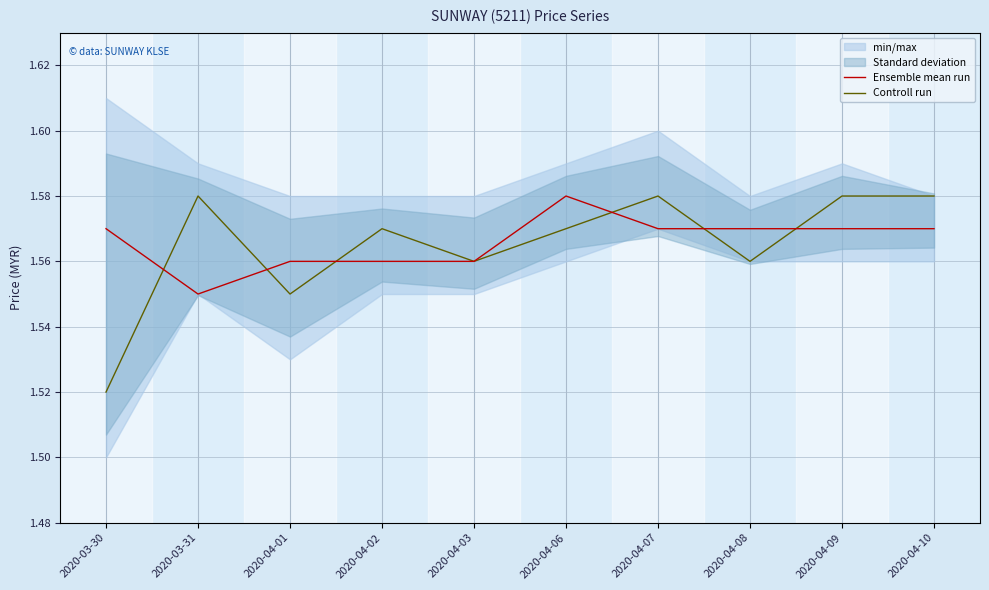

Reading left to right, list all the values displayed in this chart.

Ensemble mean run: 1.6	1.6	1.6	1.6	1.6	1.6	1.6	1.6	1.6	1.6
Controll run: 1.5	1.6	1.6	1.6	1.6	1.6	1.6	1.6	1.6	1.6